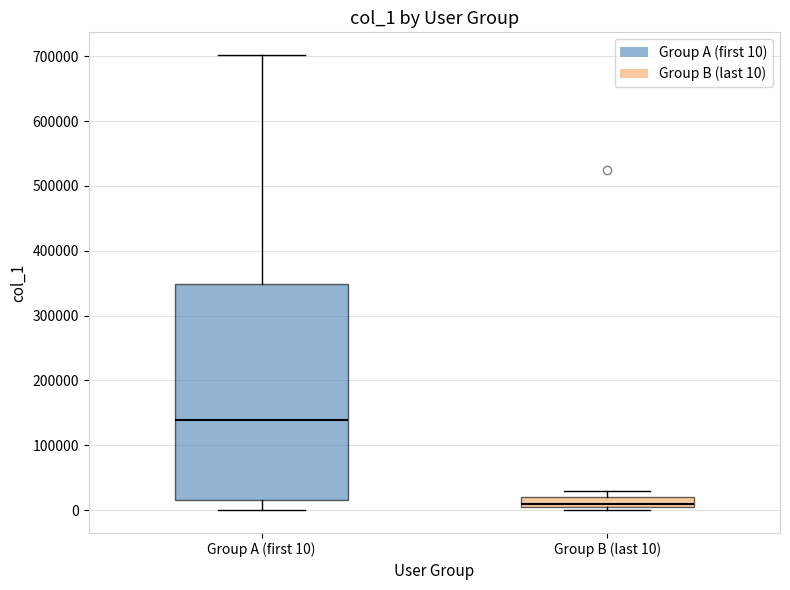

Where is the upper edge of the box for Group B (last 10) on the y-axis? The values are not printed on the chart, so give them approximately, as read against the axis.

20000